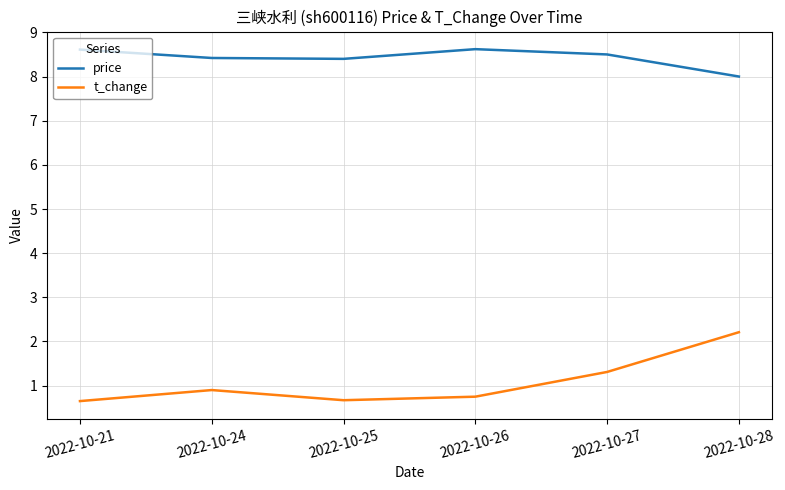

True or false: t_change and price cross at least once.

False